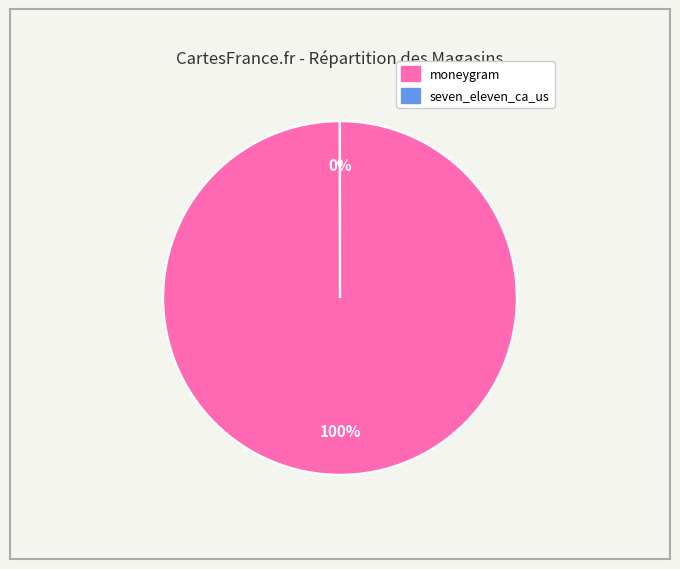

Which category has the biggest portion of the pie?

moneygram